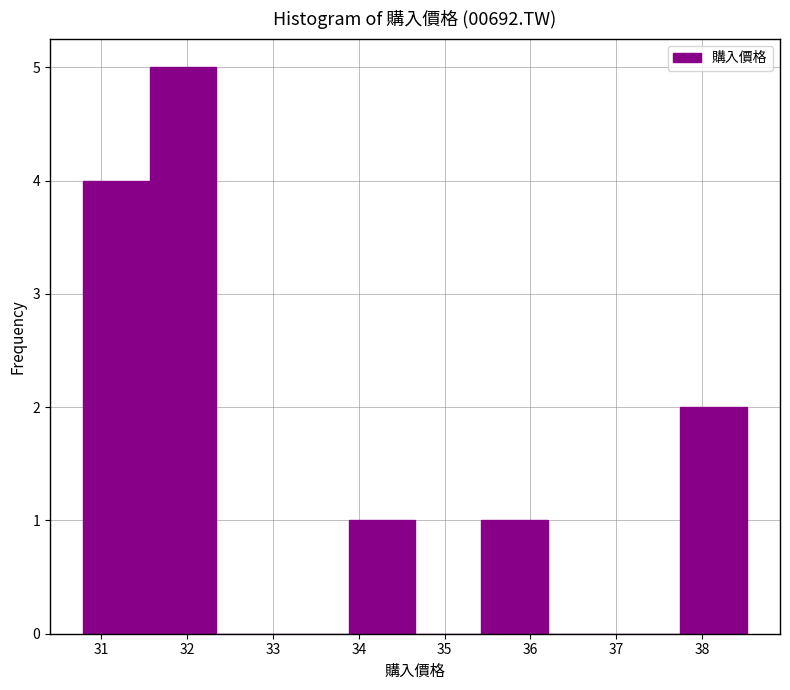

Reading left to right, transcribe this chart: for each bar, give the range it covers on the x-axis and its height. Neither the bar edges nor the heights are printed on the chart, so give them approximately, as read against the axes.

30.8 to 31.6: 4
31.6 to 32.3: 5
32.3 to 33.1: 0
33.1 to 33.9: 0
33.9 to 34.7: 1
34.7 to 35.4: 0
35.4 to 36.2: 1
36.2 to 37.0: 0
37.0 to 37.7: 0
37.7 to 38.5: 2